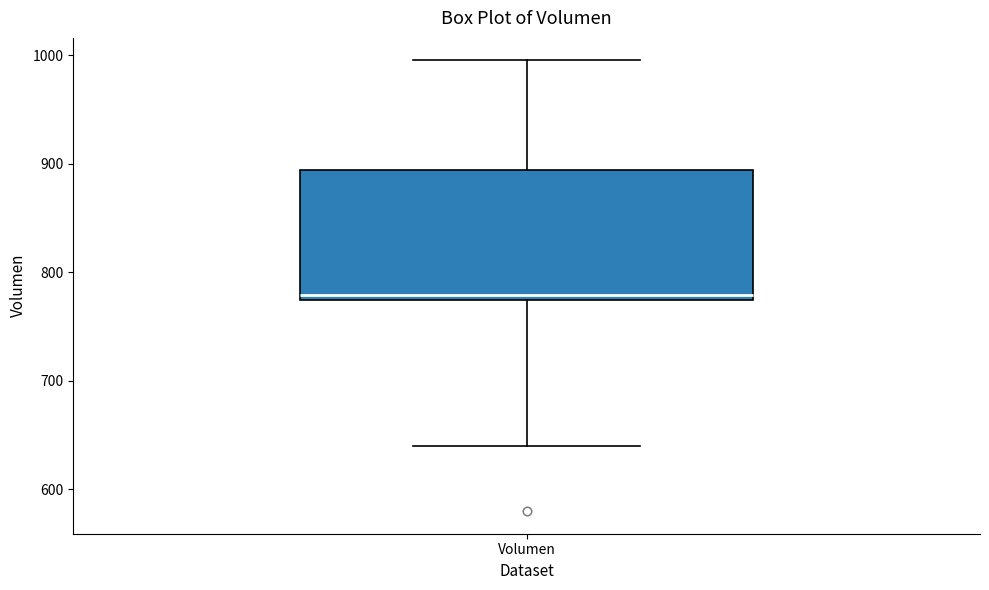

Where does the upper whisker of the box for Volumen end on the y-axis? The values are not printed on the chart, so give them approximately, as read against the axis.

1000